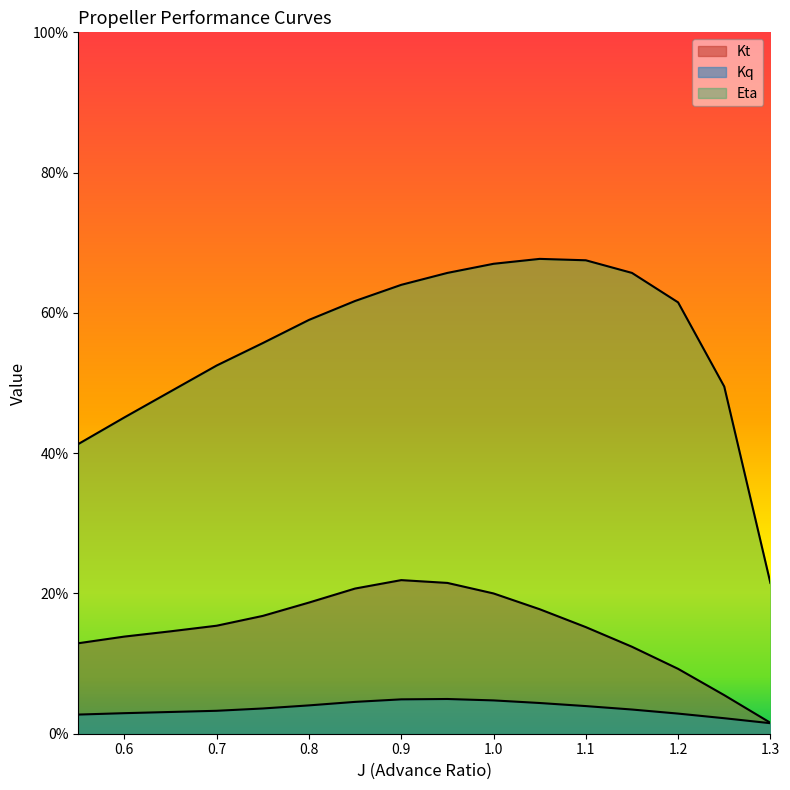

At which label does Eta reach its peak?

1.05